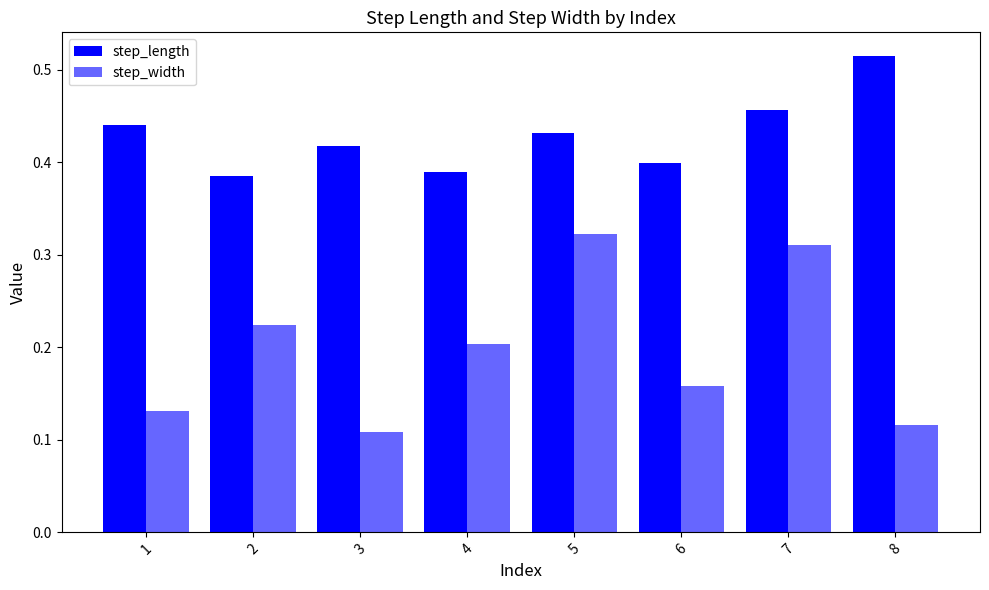

At which category does the chart reach its peak across all series?

8